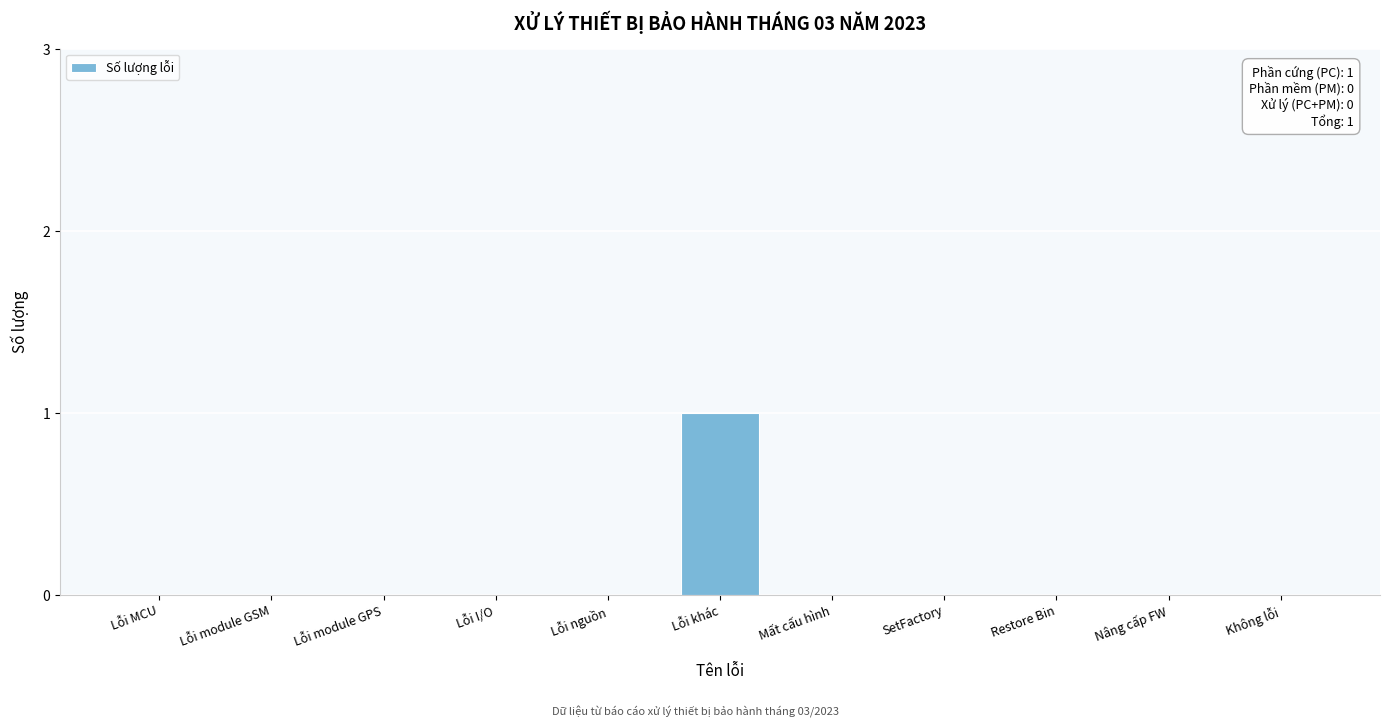

Reading left to right, transcribe all the data shown in this chart.

Lỗi MCU=0	Lỗi module GSM=0	Lỗi module GPS=0	Lỗi I/O=0	Lỗi nguồn=0	Lỗi khác=1	Mất cấu hình=0	SetFactory=0	Restore Bin=0	Nâng cấp FW=0	Không lỗi=0